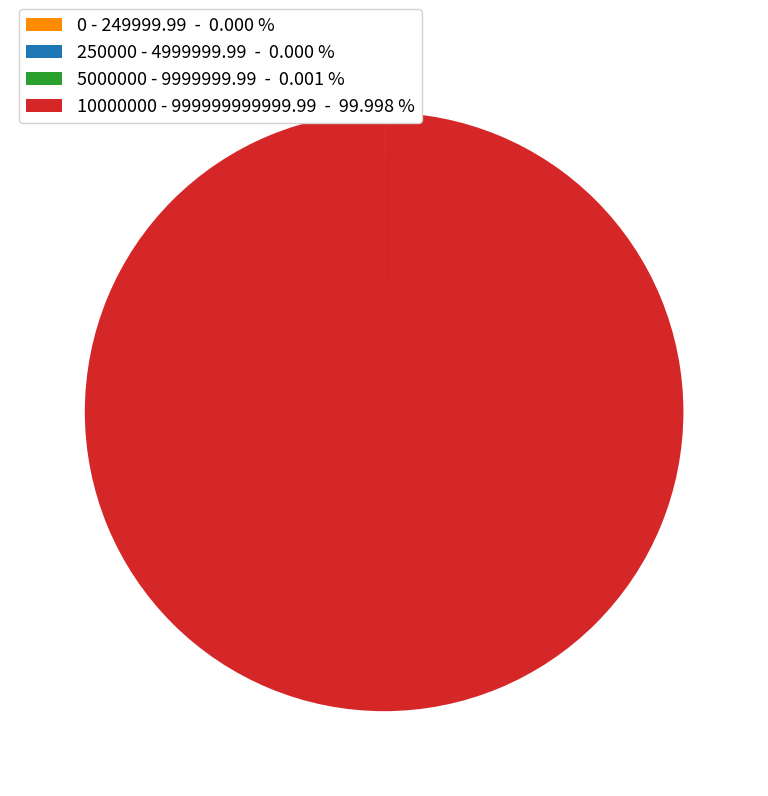

Does any single category account for the majority?

Yes